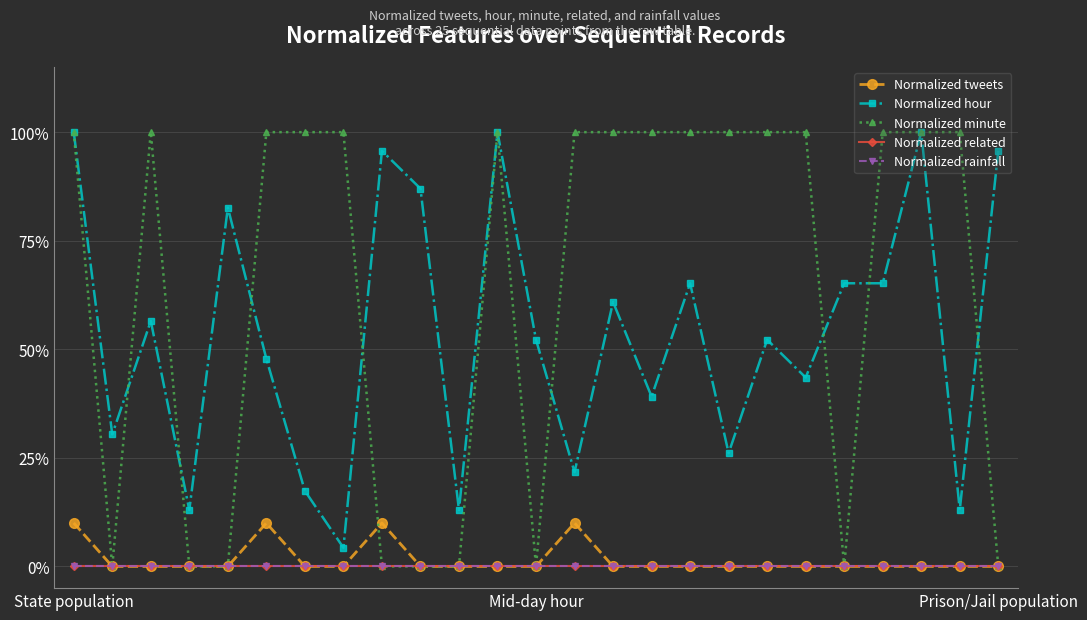

Is this an area chart (filled region under the line)?

No